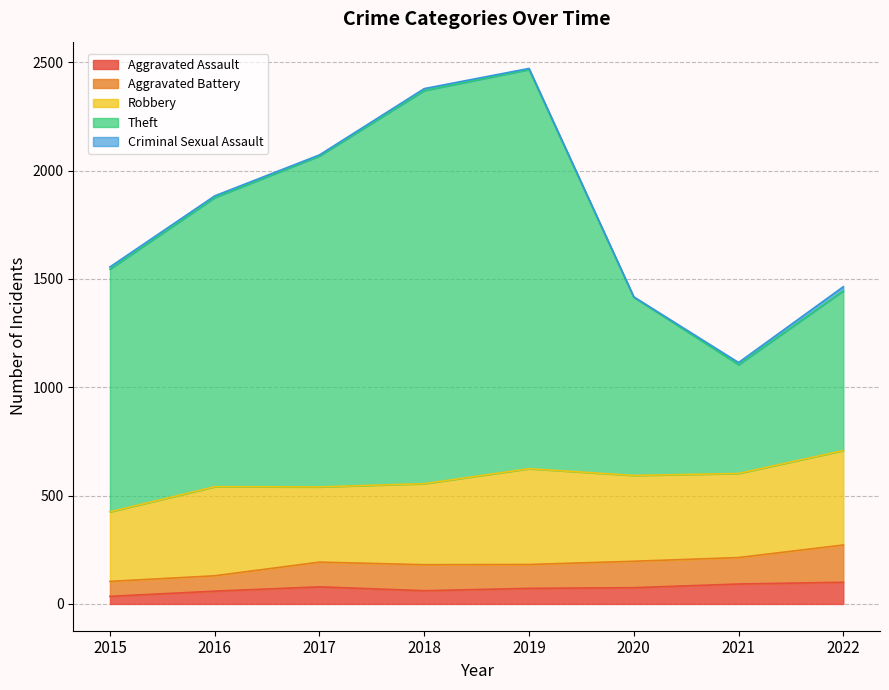

At how many categories does at least one series exceed 125?

8